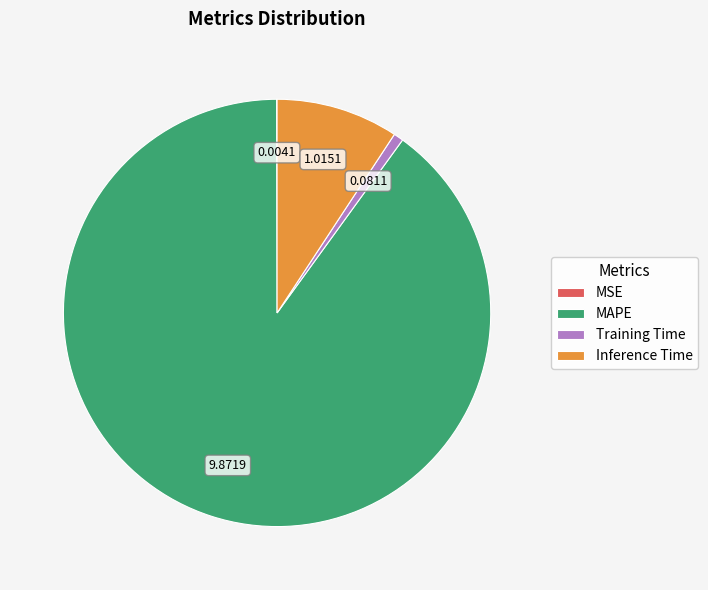

Is Training Time the majority of the pie?

No